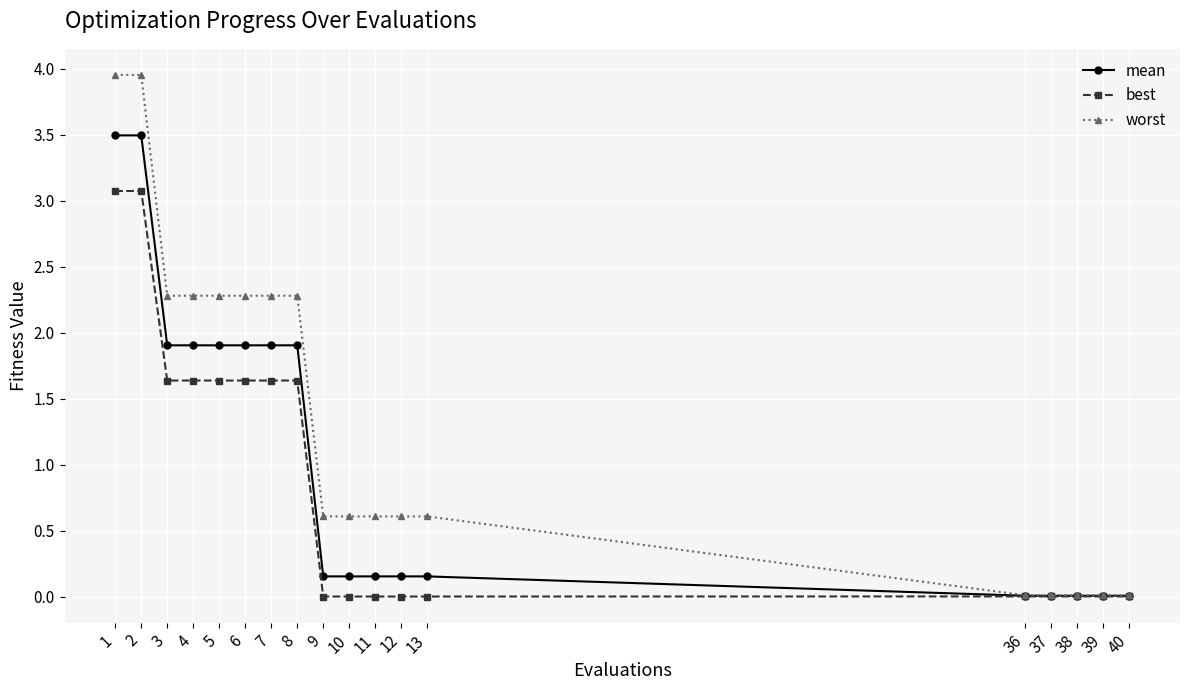

What is the difference between the second highest and second lowest values in the worst series?

3.9